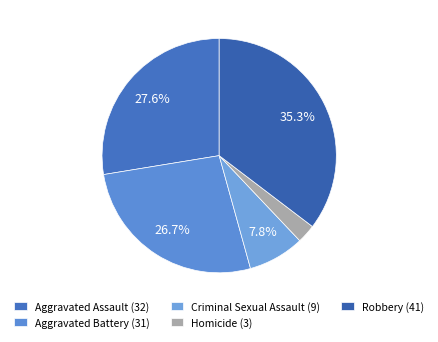

To the nearest percent, what portion does Robbery represent?

35%